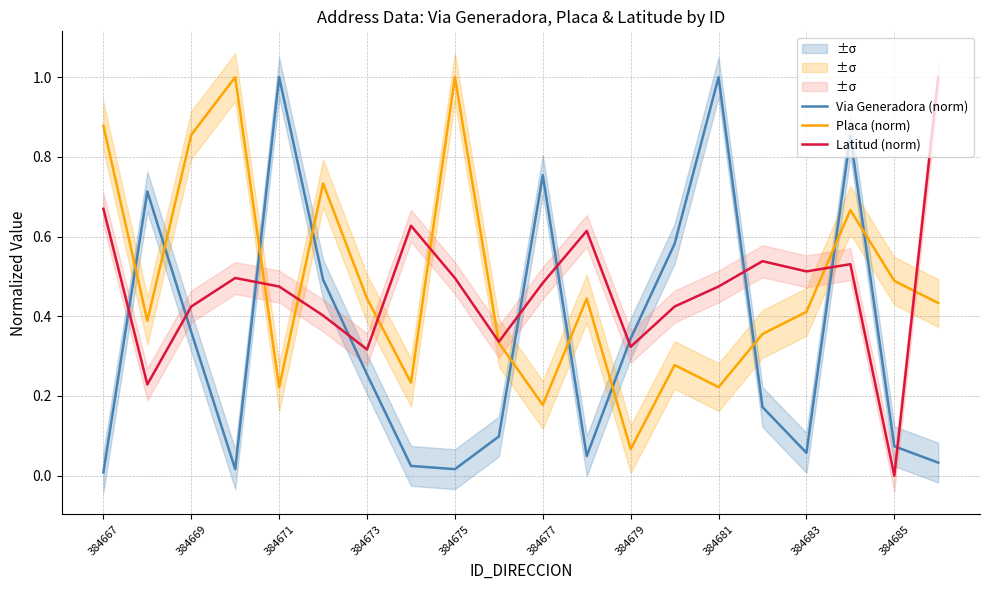

How many series are shown in this chart?

3